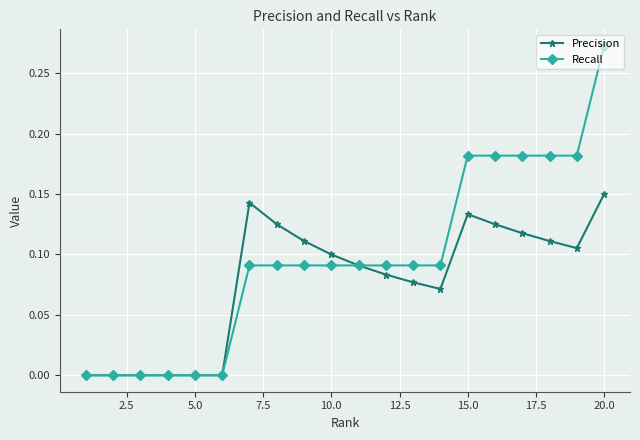

Which series has the largest range (max minus min)?

Recall